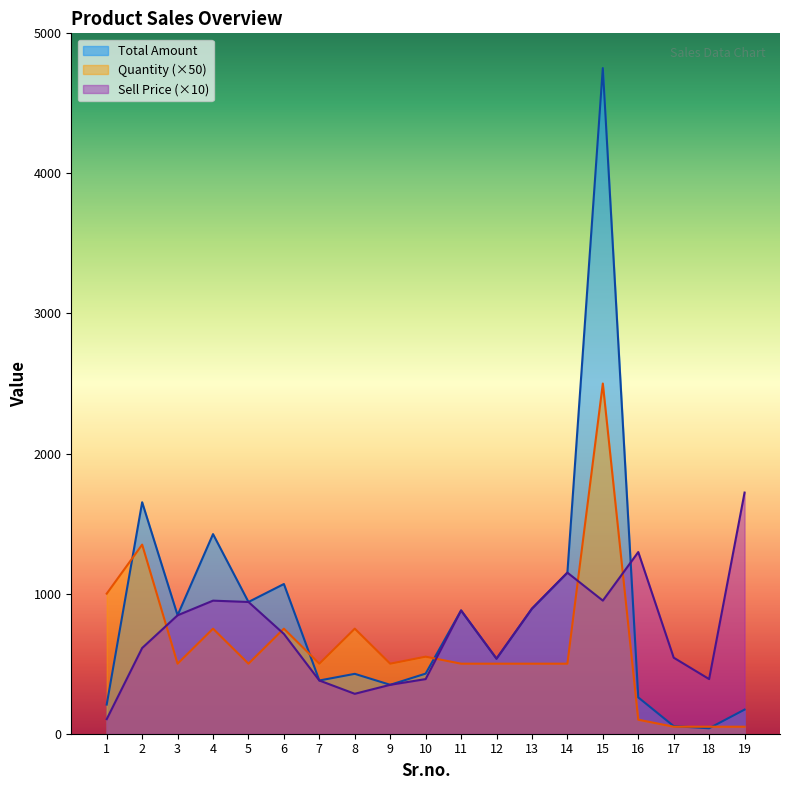

List the series in order of their overall mean, lowest first.

Quantity (×50), Sell Price (×10), Total Amount